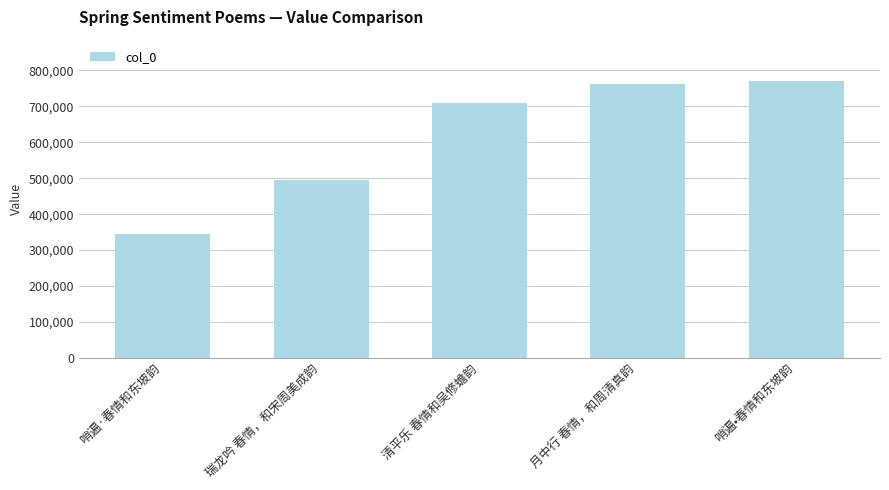

At which label is the value closest to 557859?

瑞龙吟 春情，和宋周美成韵